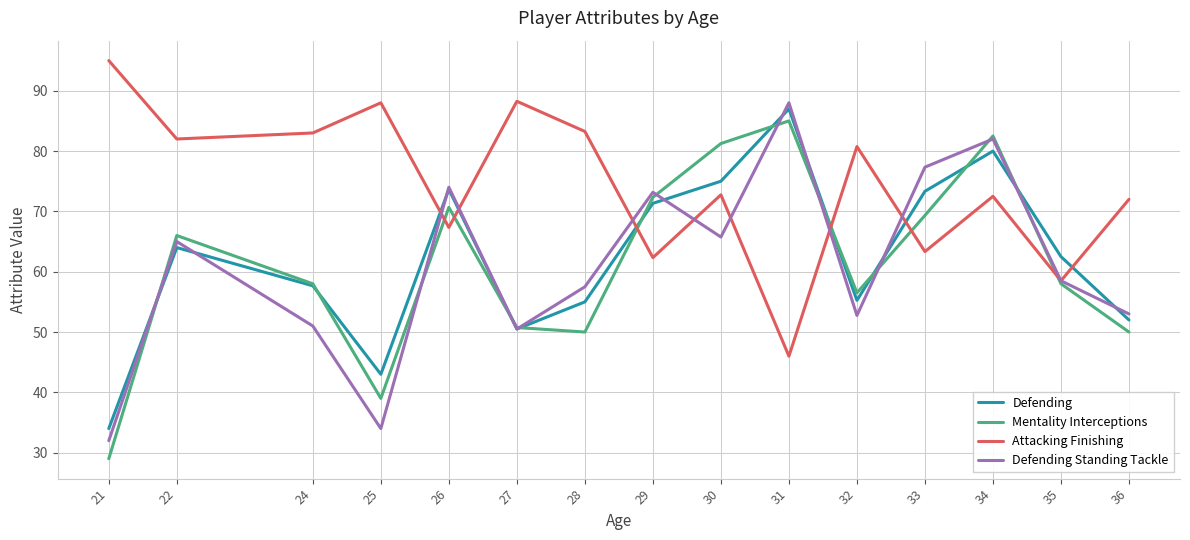

What are all the series names shown in the legend?

Defending, Mentality Interceptions, Attacking Finishing, Defending Standing Tackle